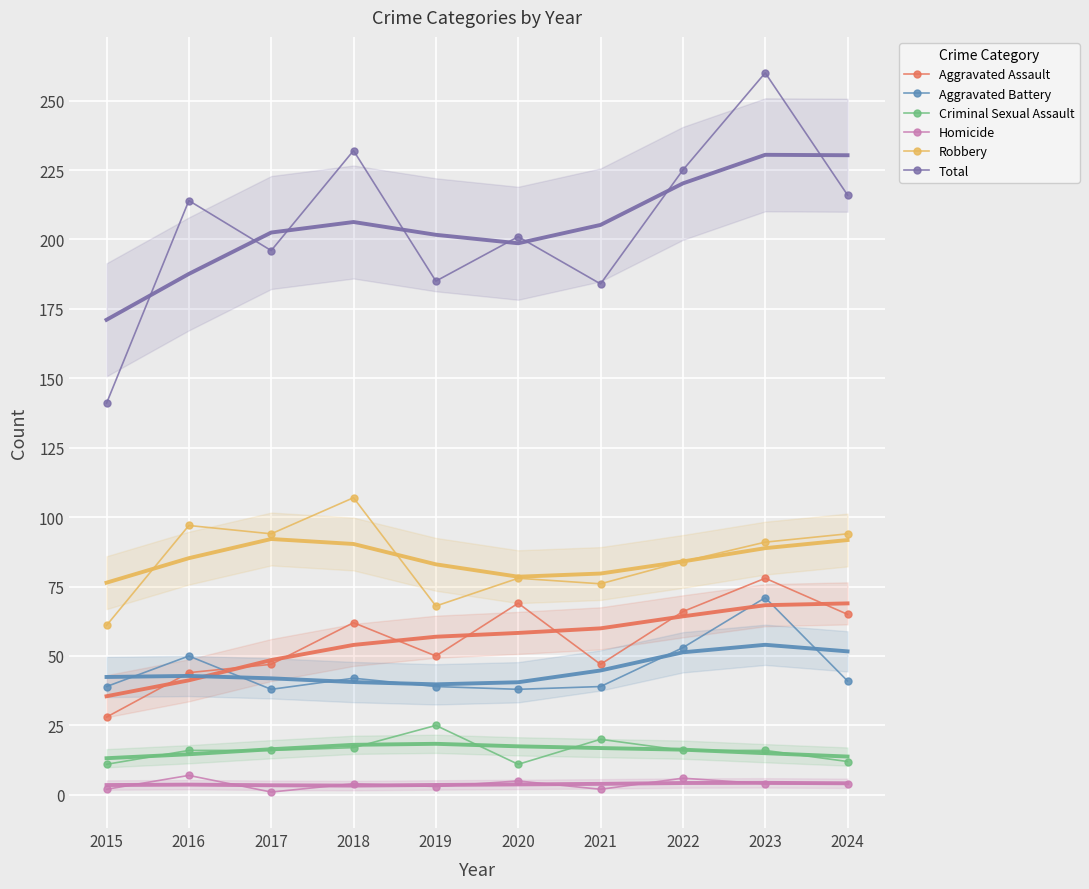

In Robbery, how many points are higher than both neighbors (excluding endpoints)?

3